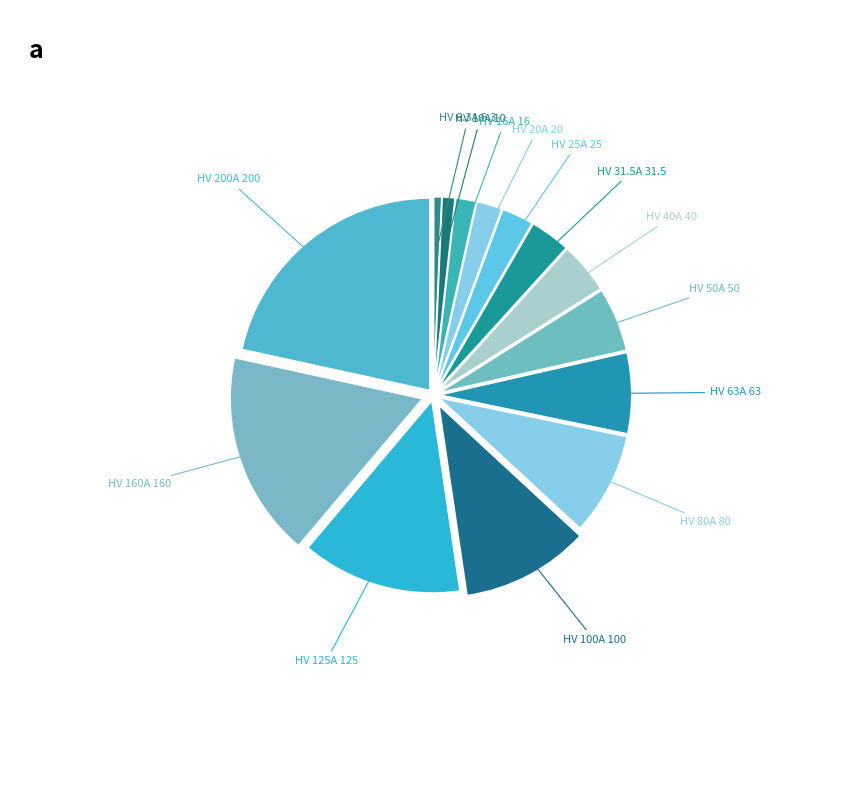

Do HV 50A and HV 31.5A together represent more than half of the pie?

No